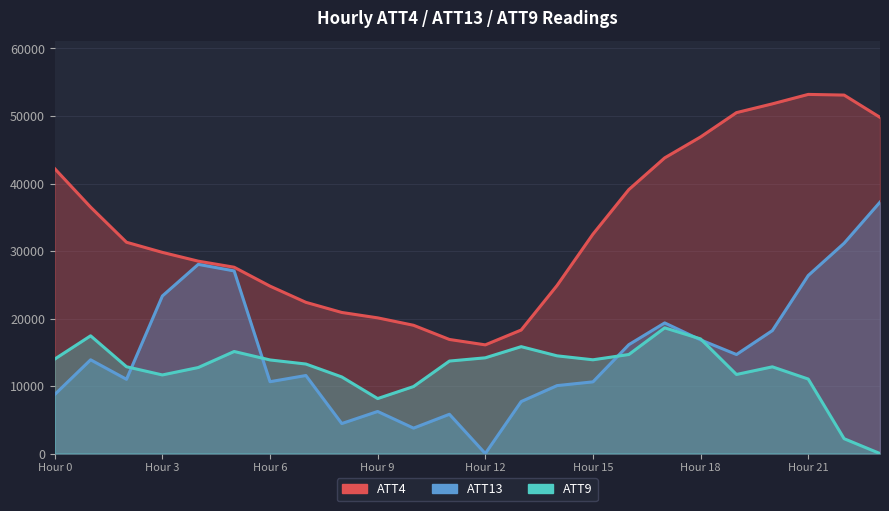

What is the average value of the ATT13 series?

15119.8